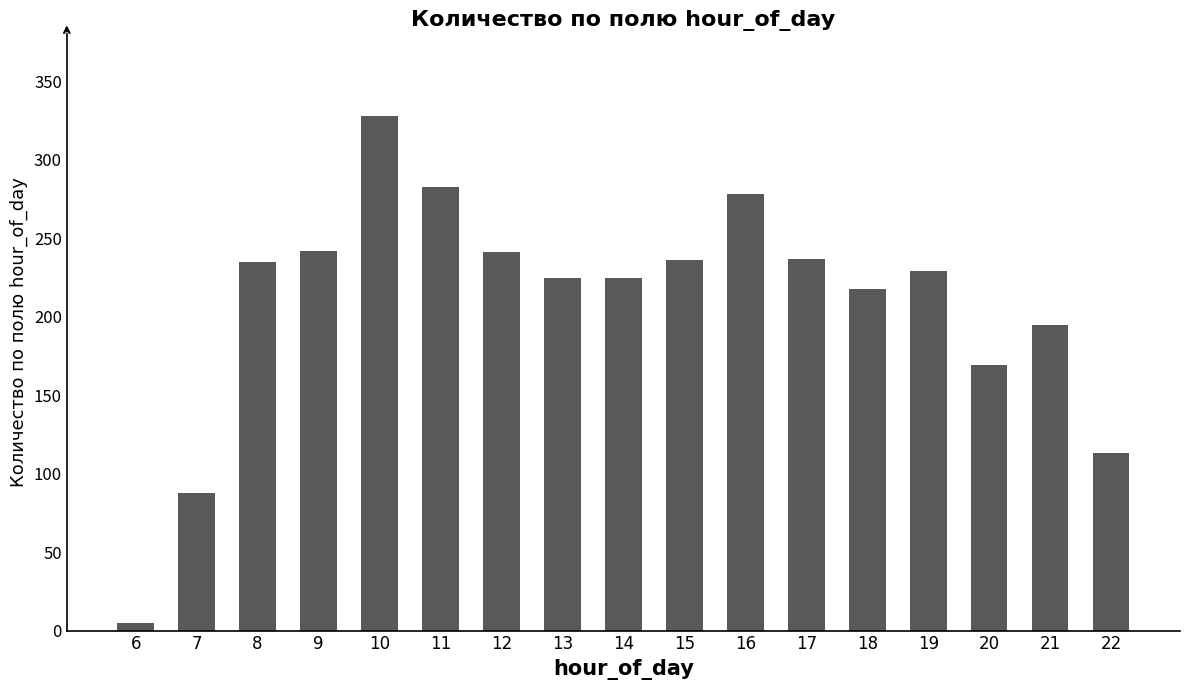

Which has a higher value, 17 or 14?

17